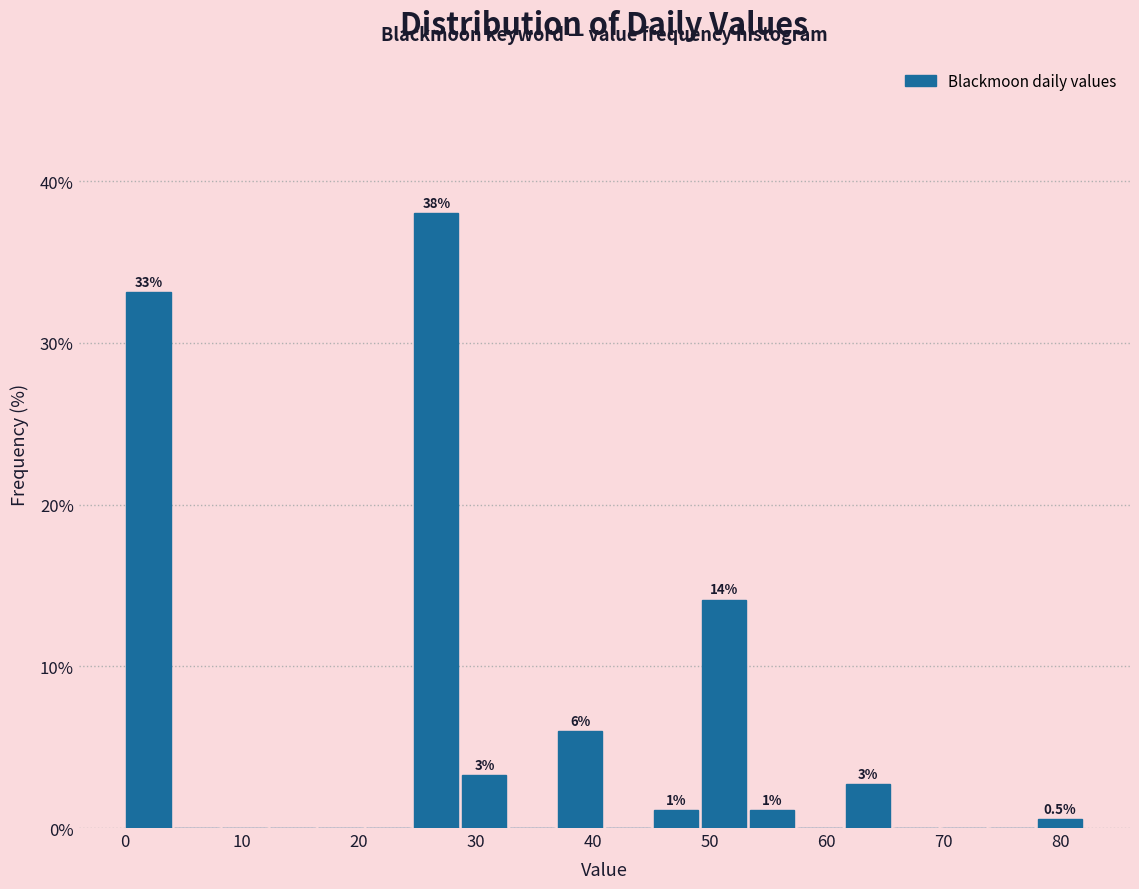

Over which range of the x-axis is the bar tallest?

24.6 to 28.7